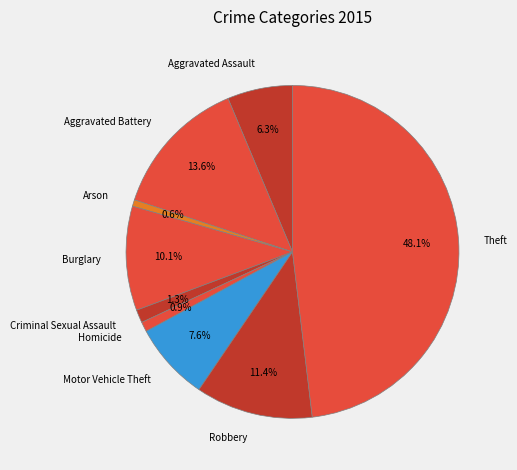

Does Aggravated Assault account for over 50% of the chart?

No